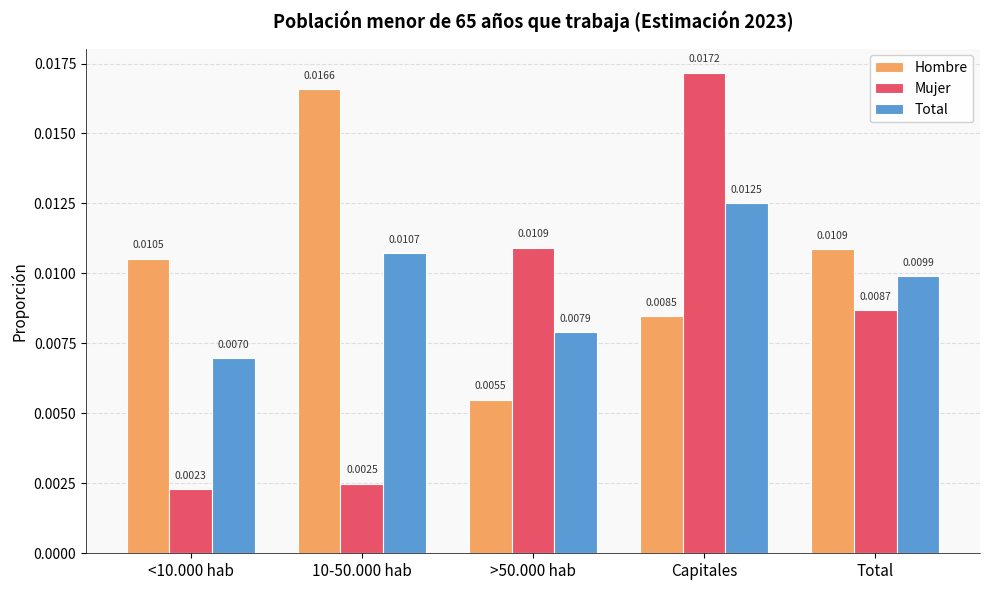

At which label does Mujer reach its peak?

Capitales